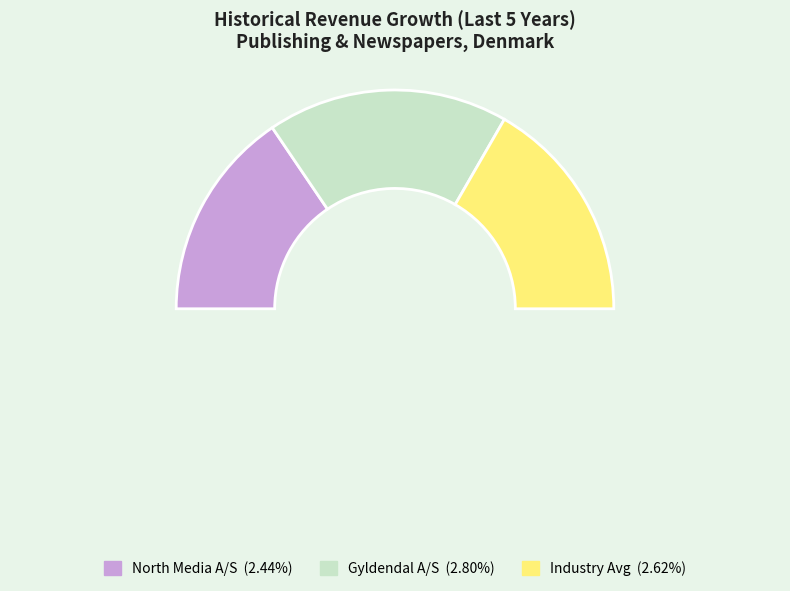

Is it true that 2 is 22% of the pie?

False